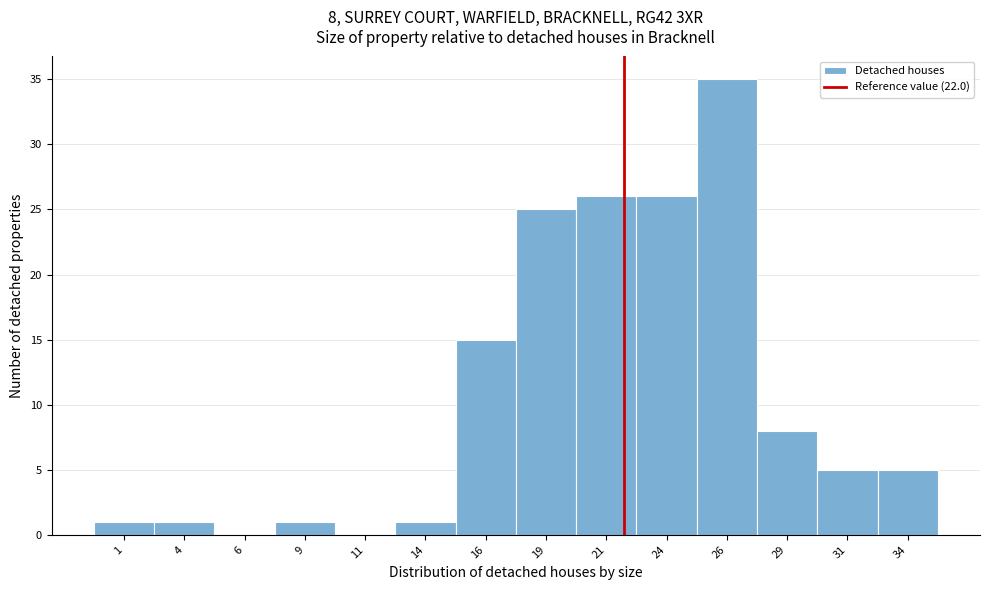

Over which range of the x-axis is the bar tallest?

25.0 to 27.5